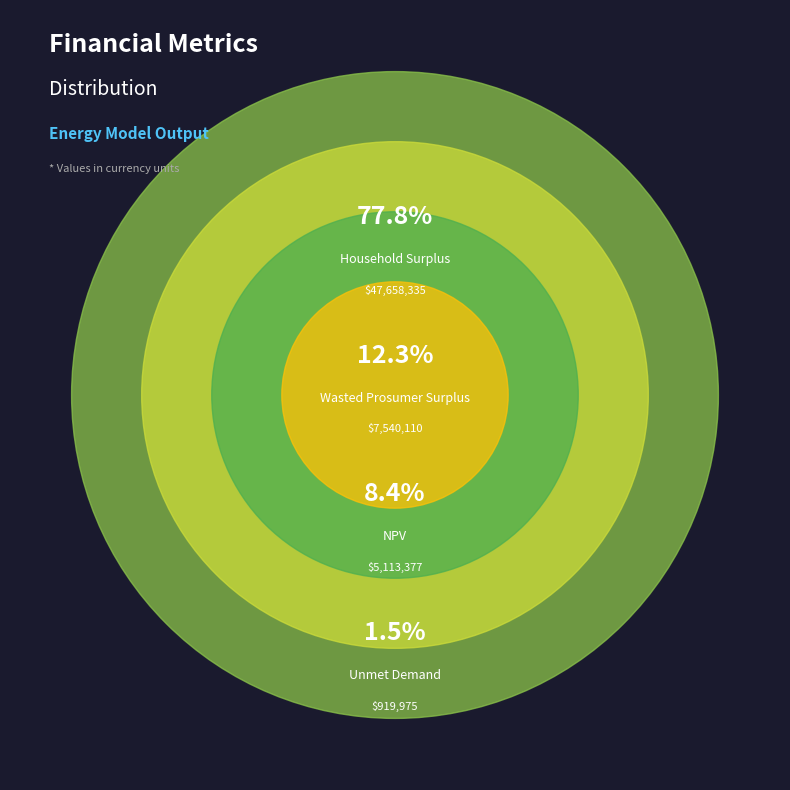

To the nearest percent, what is the combined percentage of Wasted Prosumer Surplus and NPV?

21%